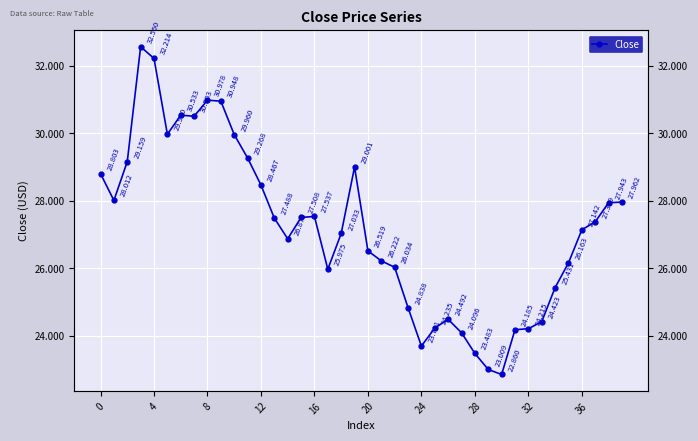

The chart shows a value of 26.5 at 20. True or false?

True